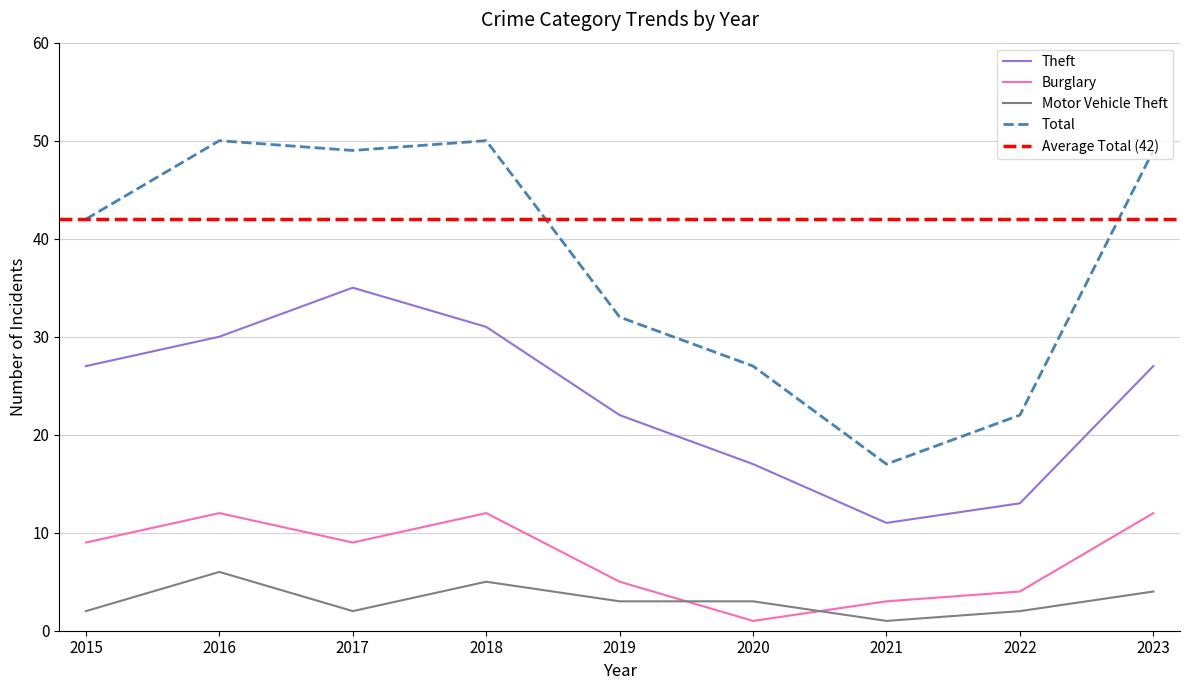

Which label corresponds to the largest value in the chart?

2016